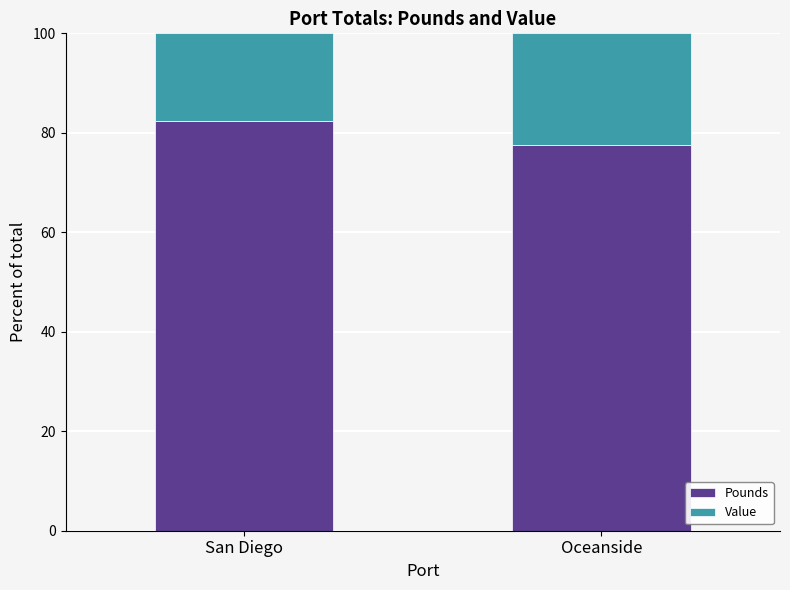

How many distinct data groups are displayed?

2